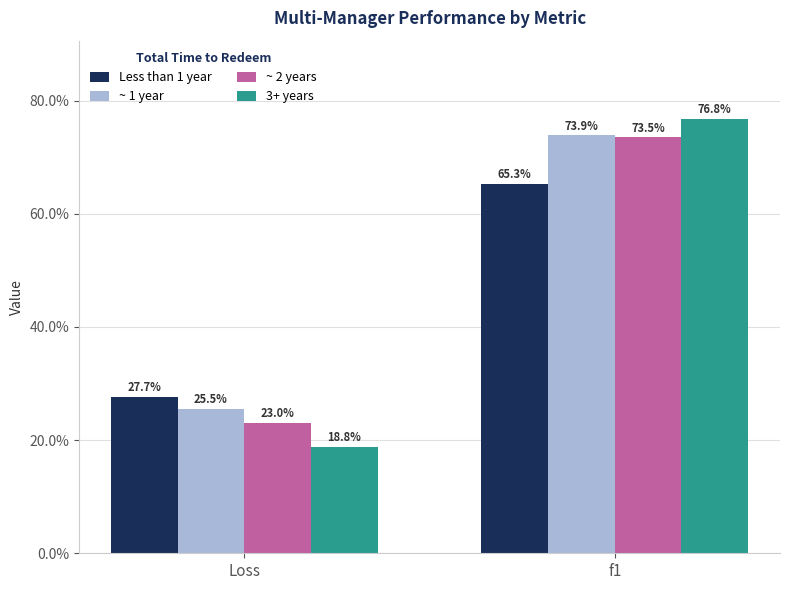

At how many categories does at least one series exceed 0?

2